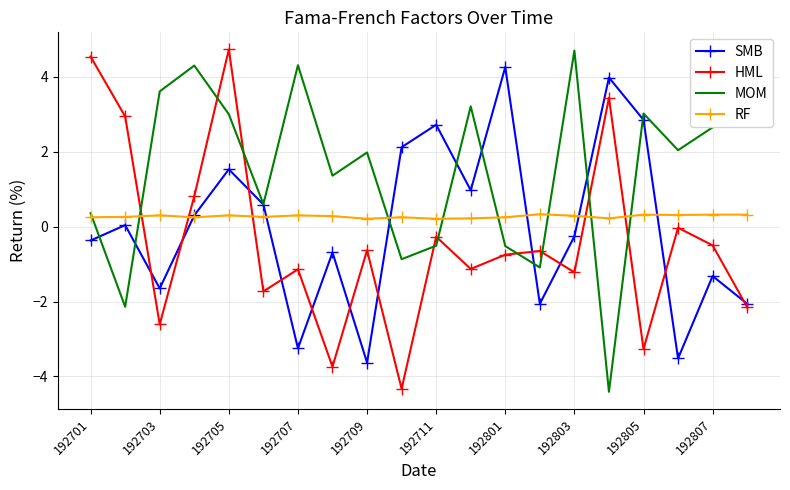

What is the smallest value displayed?

-4.4